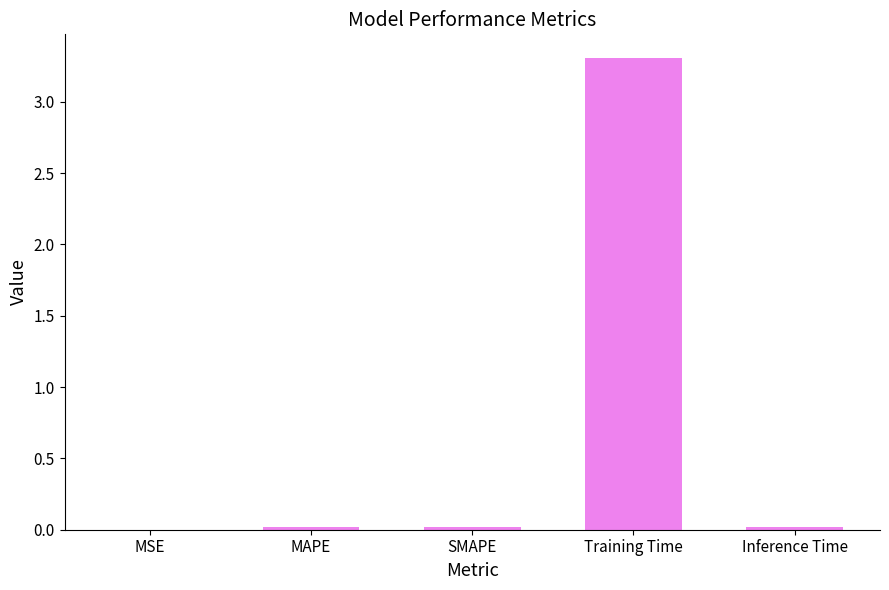

The chart shows a value of 3.3 at Training Time. True or false?

True